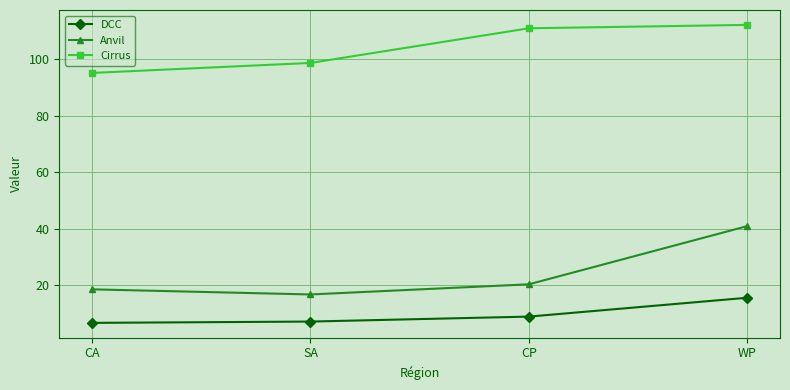

How many lines are shown in the chart?

3